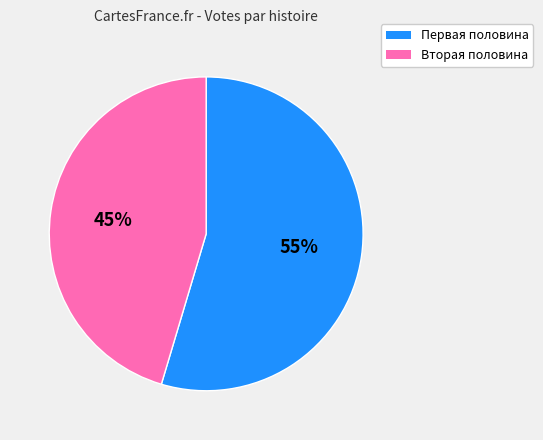

Is there a majority slice in this chart?

Yes